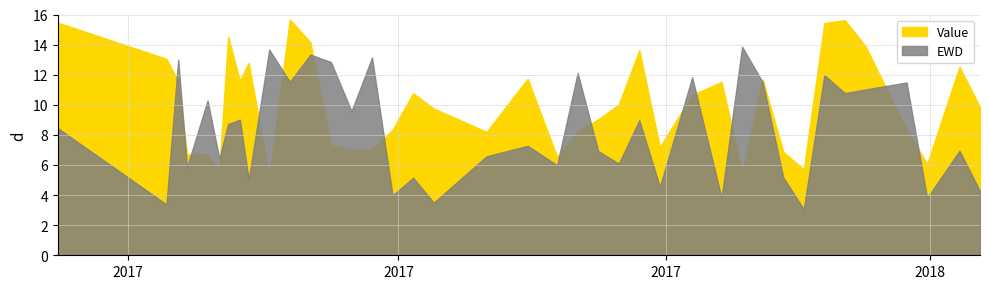

The value of Value at 2017-12-27 is 10. True or false?

True